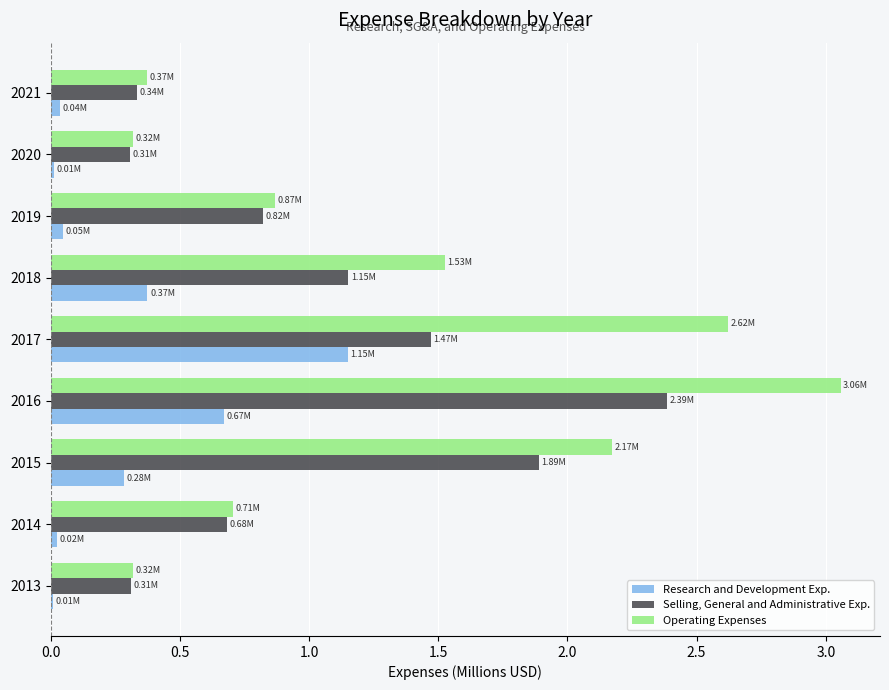

Which series has the largest total across all categories?

Operating Expenses